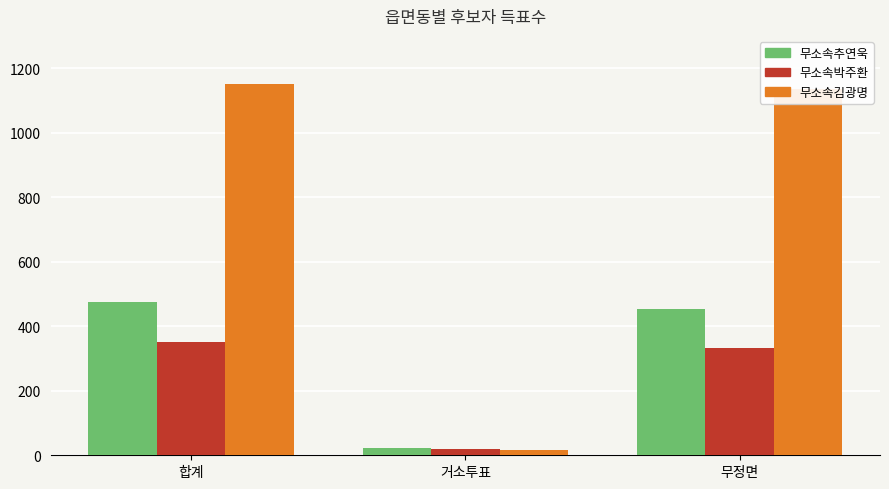

At which label is 무소속김광명 closest to 583?

무정면